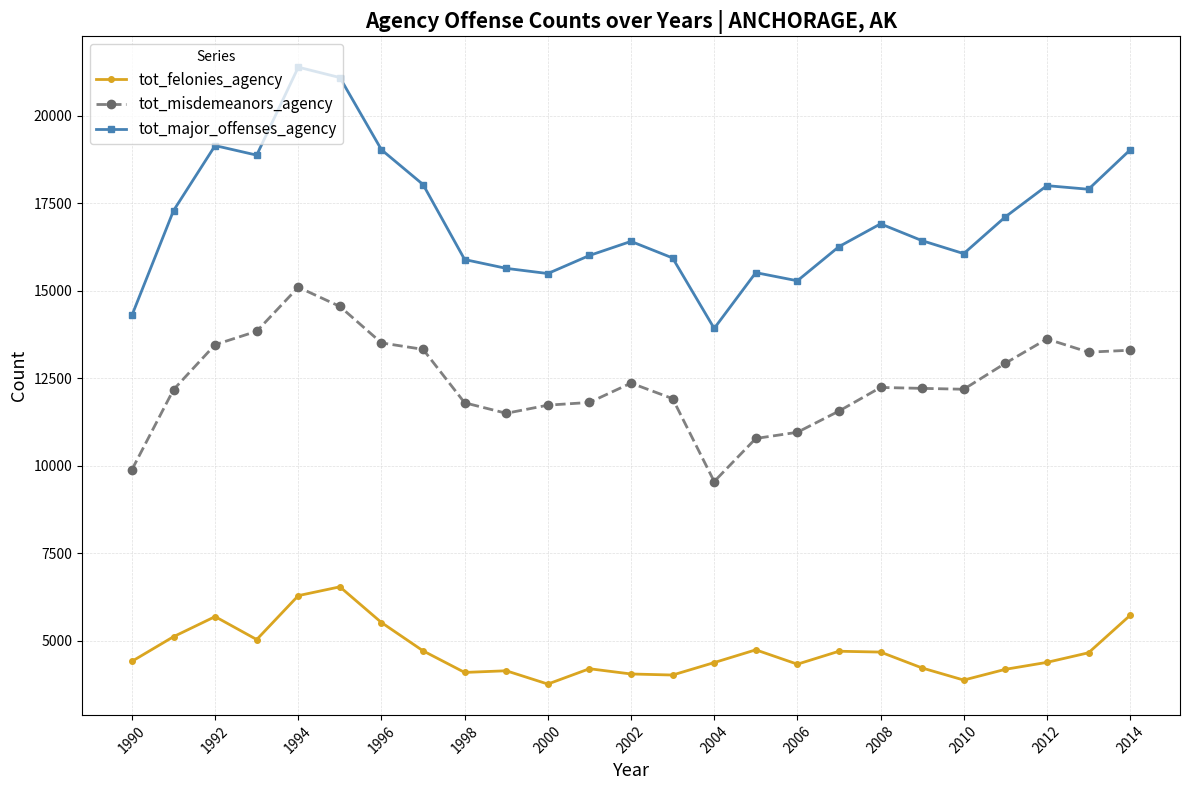

List the series in order of their overall mean, lowest first.

tot_felonies_agency, tot_misdemeanors_agency, tot_major_offenses_agency